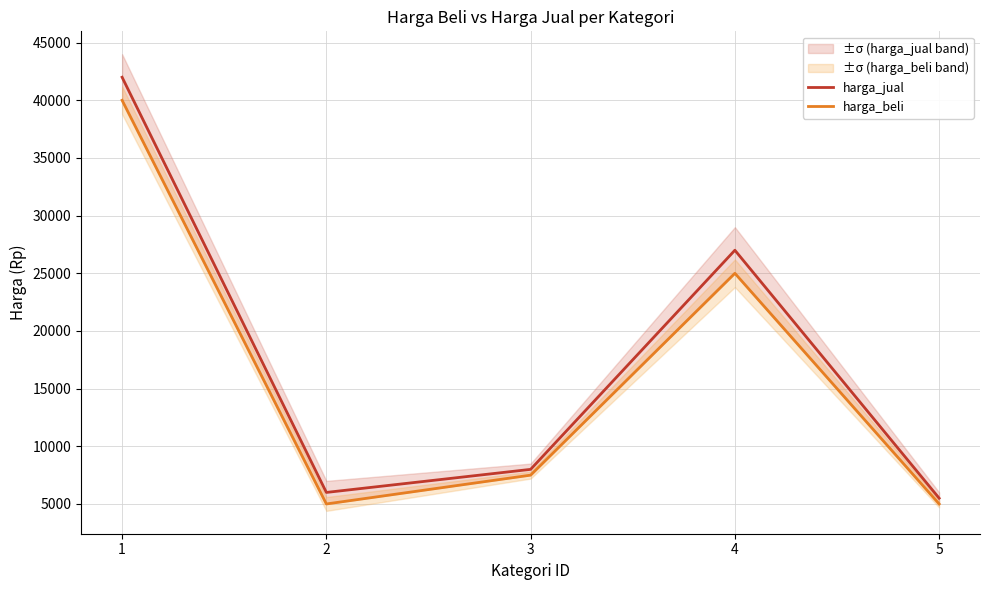

At 5, list the series in order from largest to smallest.

harga_jual, harga_beli